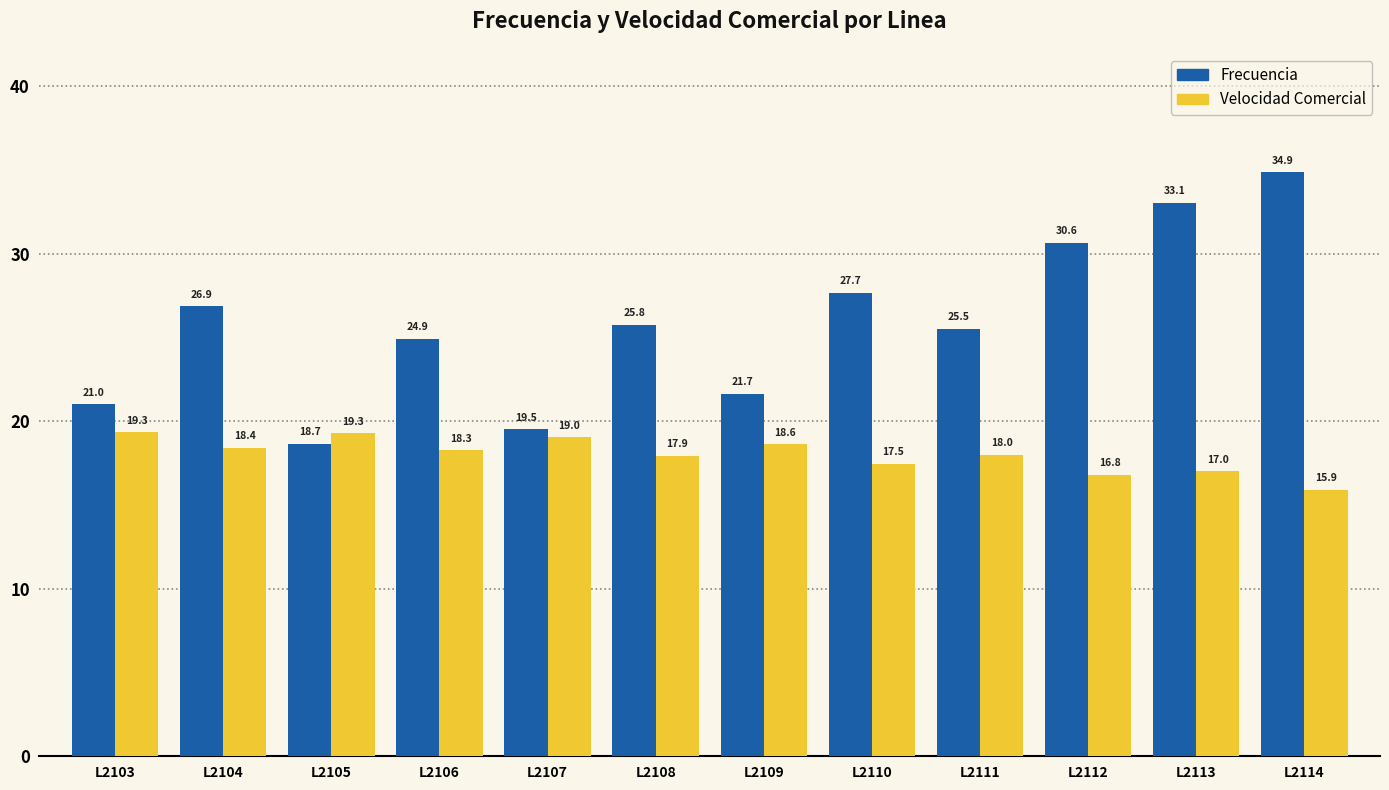

List the series in order of their overall mean, lowest first.

Velocidad Comercial, Frecuencia